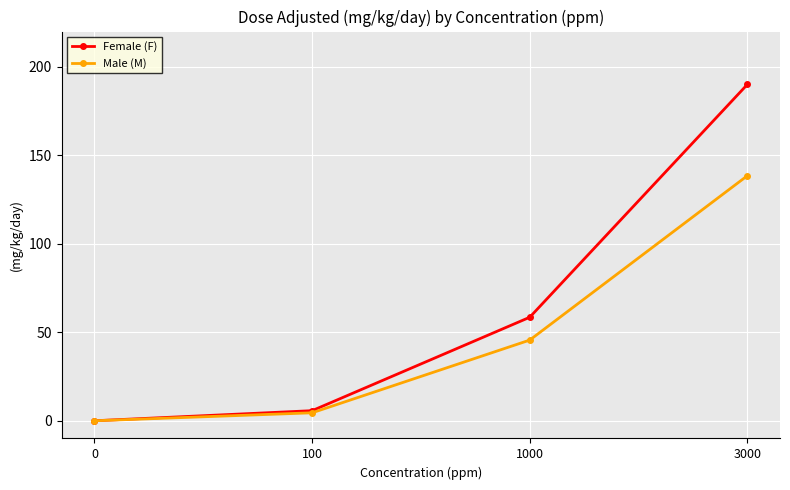

Which series has the largest range (max minus min)?

Female (F)